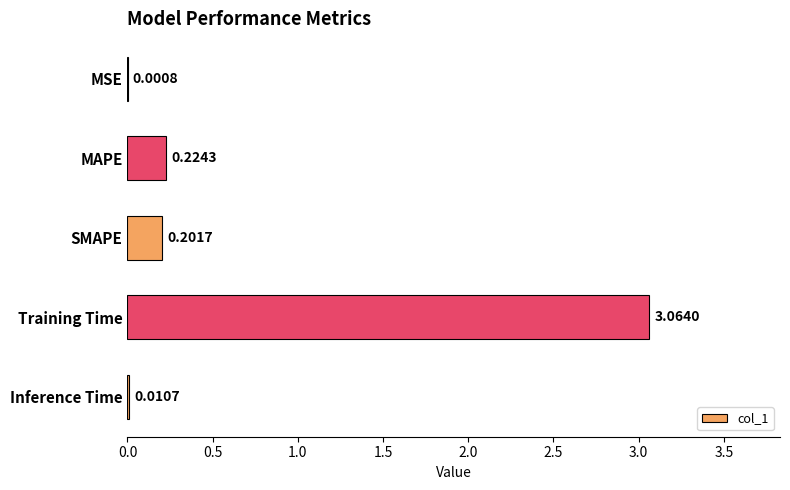

What is the sum of all values?

3.5